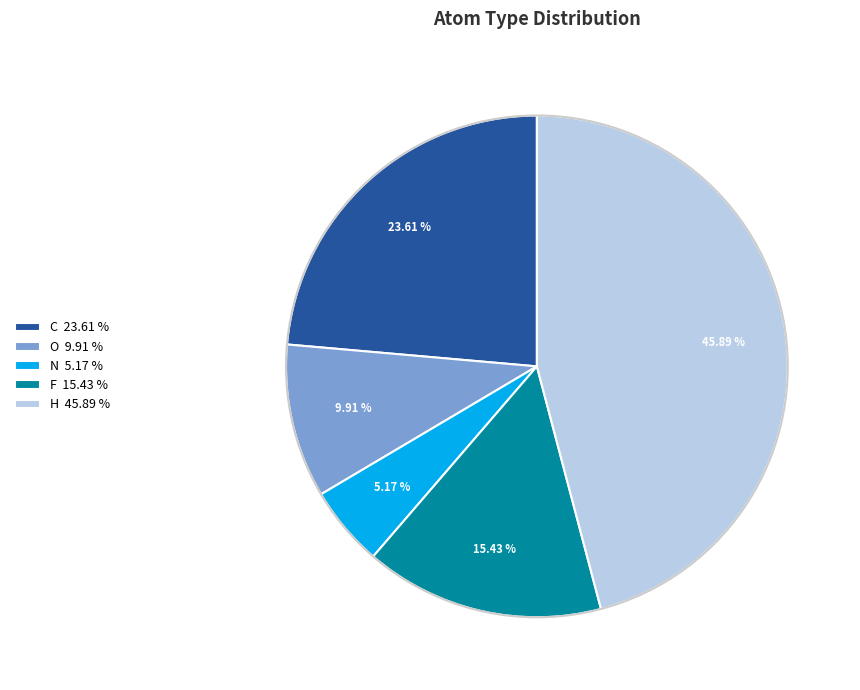

Is there any slice that represents more than half of the pie?

No